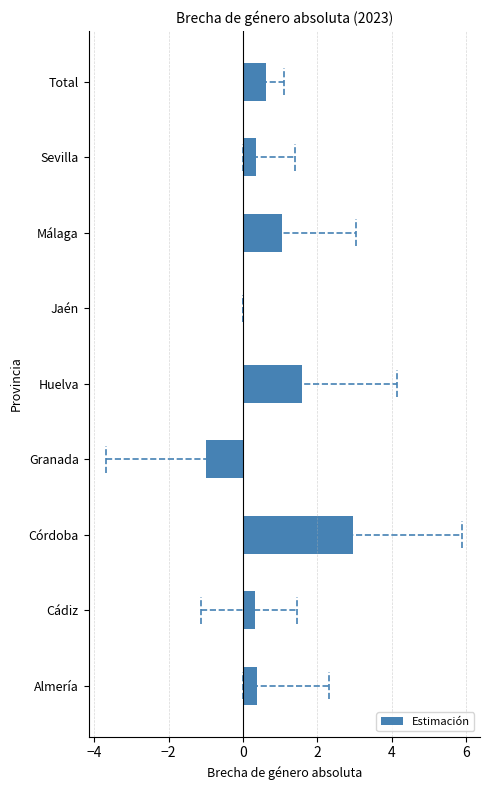

Are the bars horizontal?

Yes